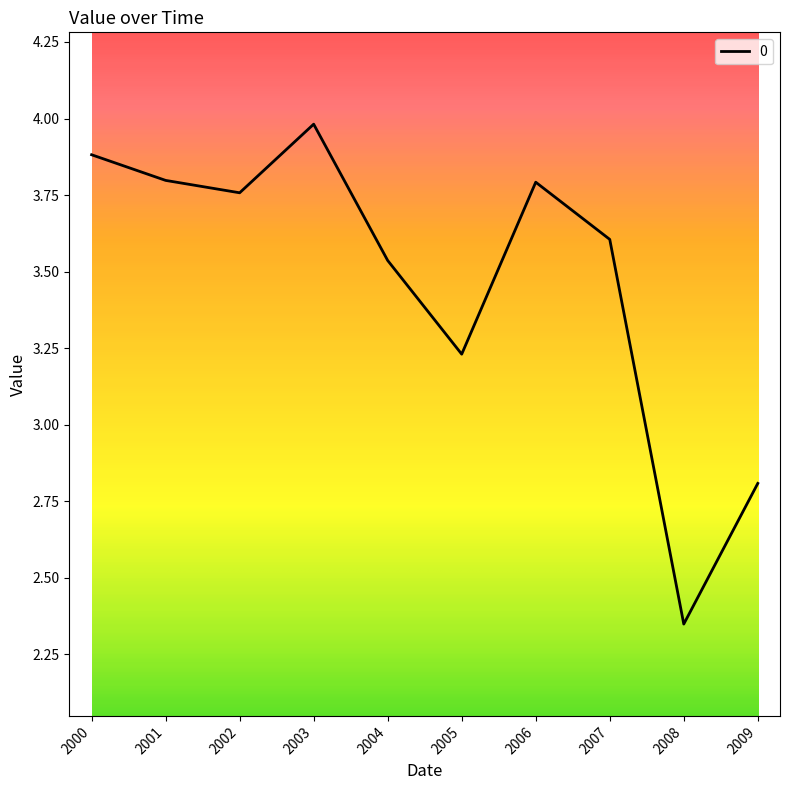

Approximately how many times larger is the value at 2008 compared to 2004?

0.7